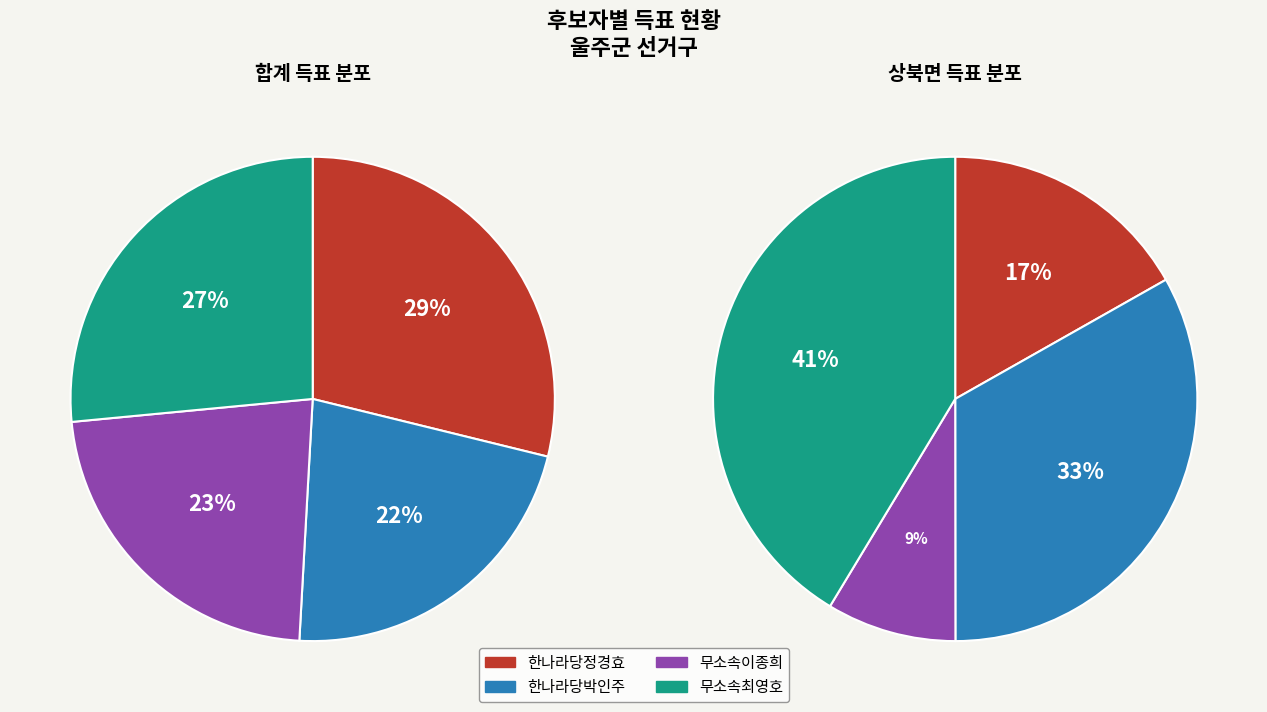

How much of the chart is everything except 상북면?

83.1%